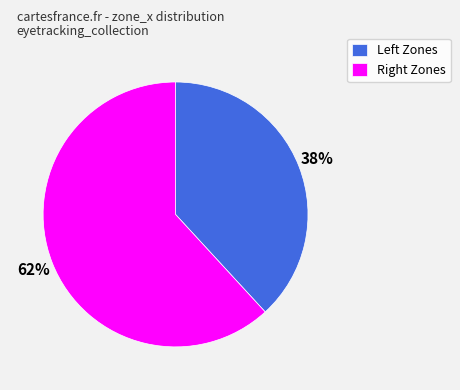

Which slice is the smallest?

Left Zones